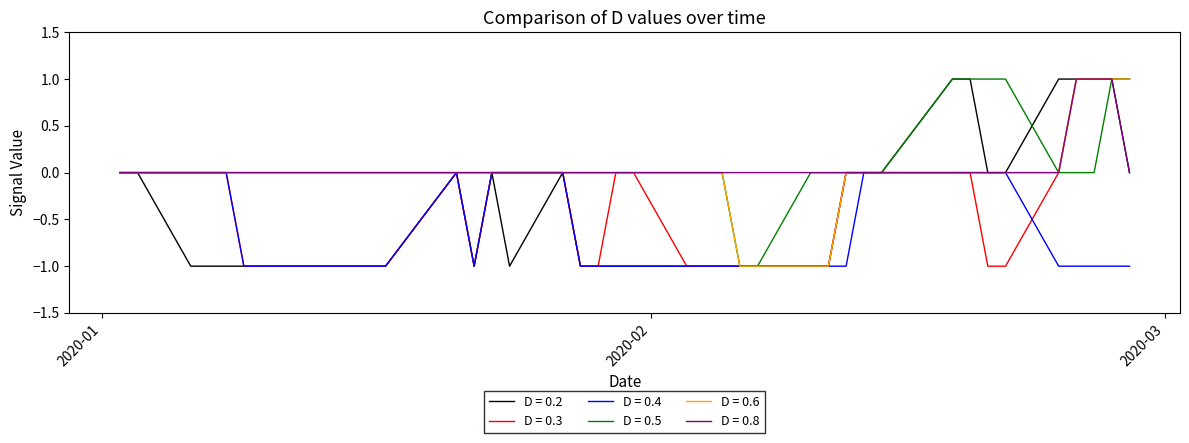

After their last crossing, which series has the higher values: D = 0.5 or D = 0.2?

D = 0.2